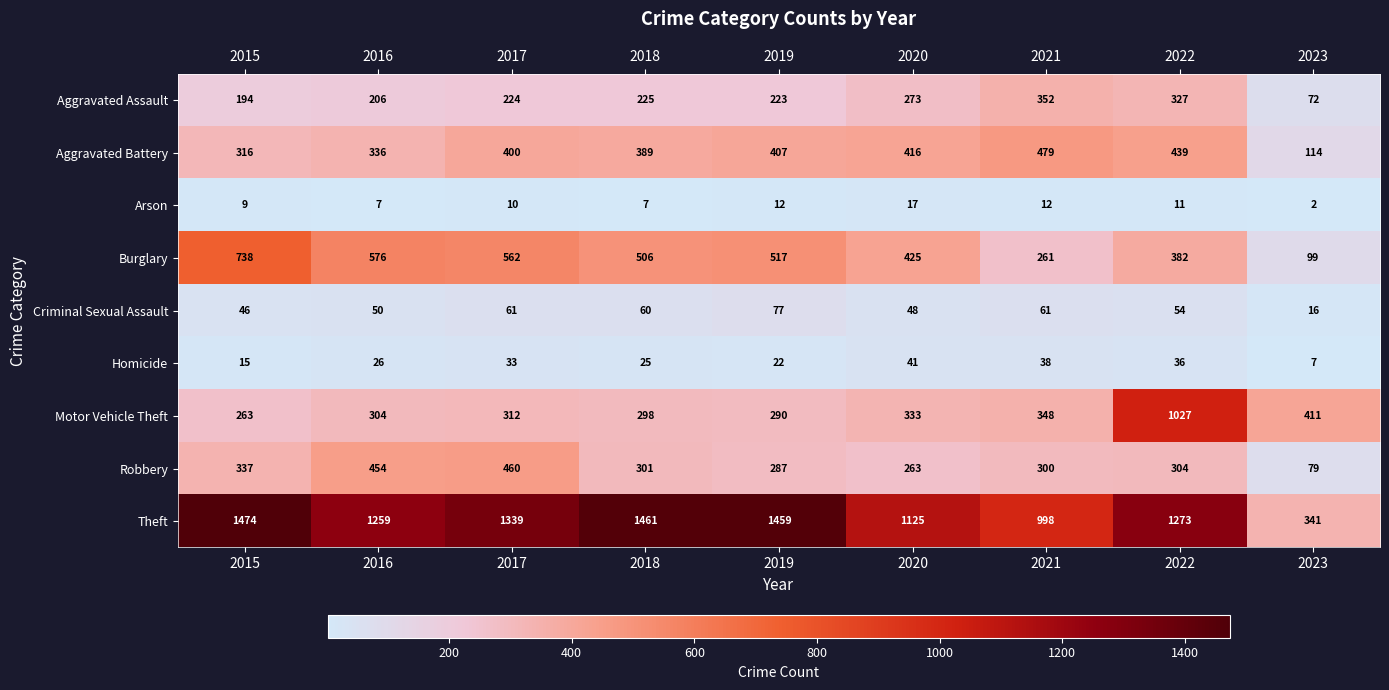

Which category has the highest value across all series?

2015